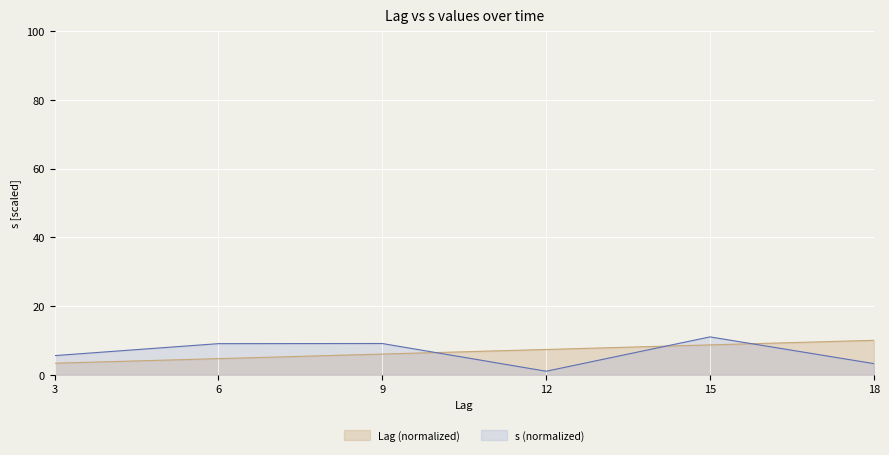

True or false: s and Lag intersect in this chart.

True